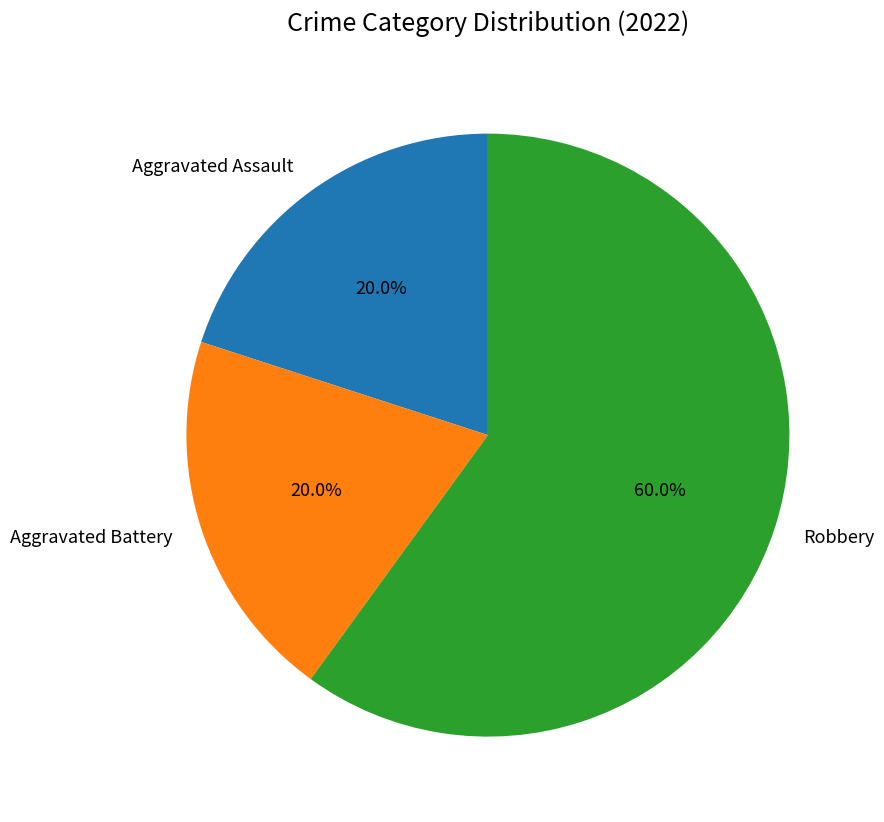

What is the largest slice in the pie chart?

Robbery